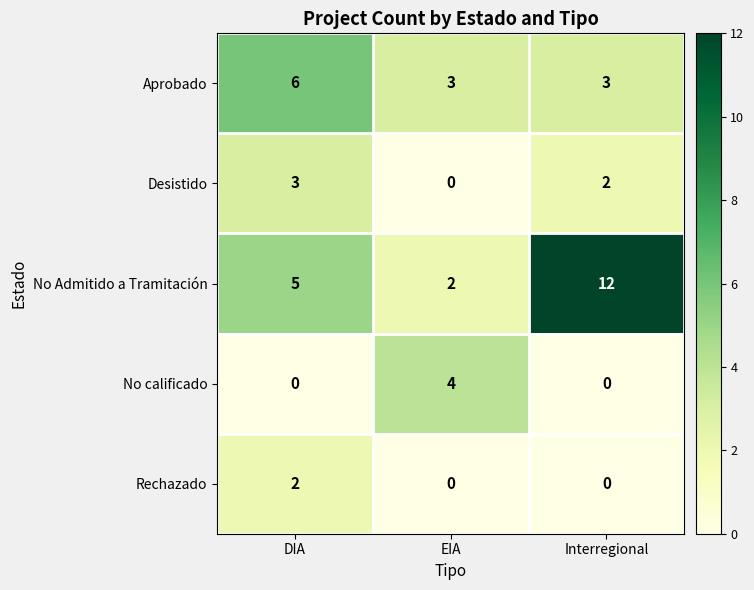

Count the Desistido values in the range 0 to 3.

3